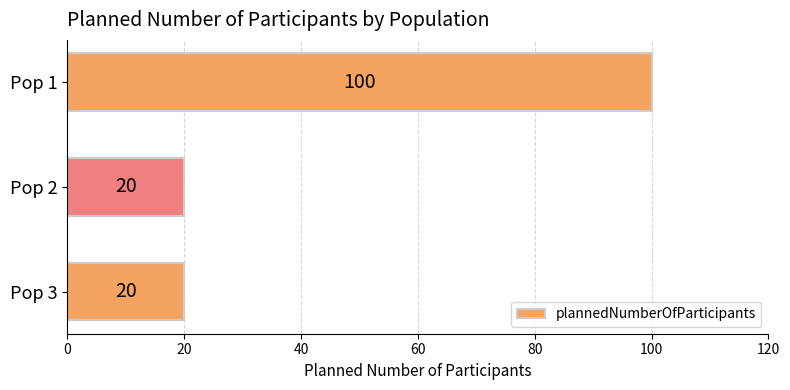

Count the number of categories in the chart.

3